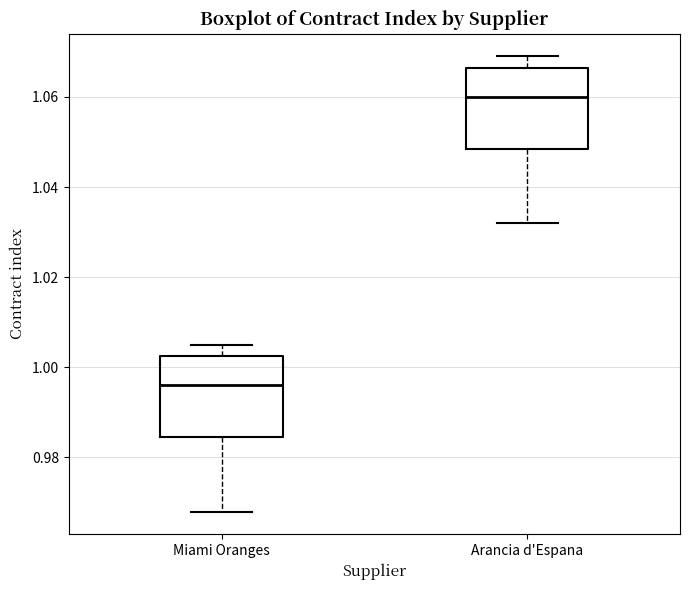

Which box's median line is the lowest?

Miami Oranges